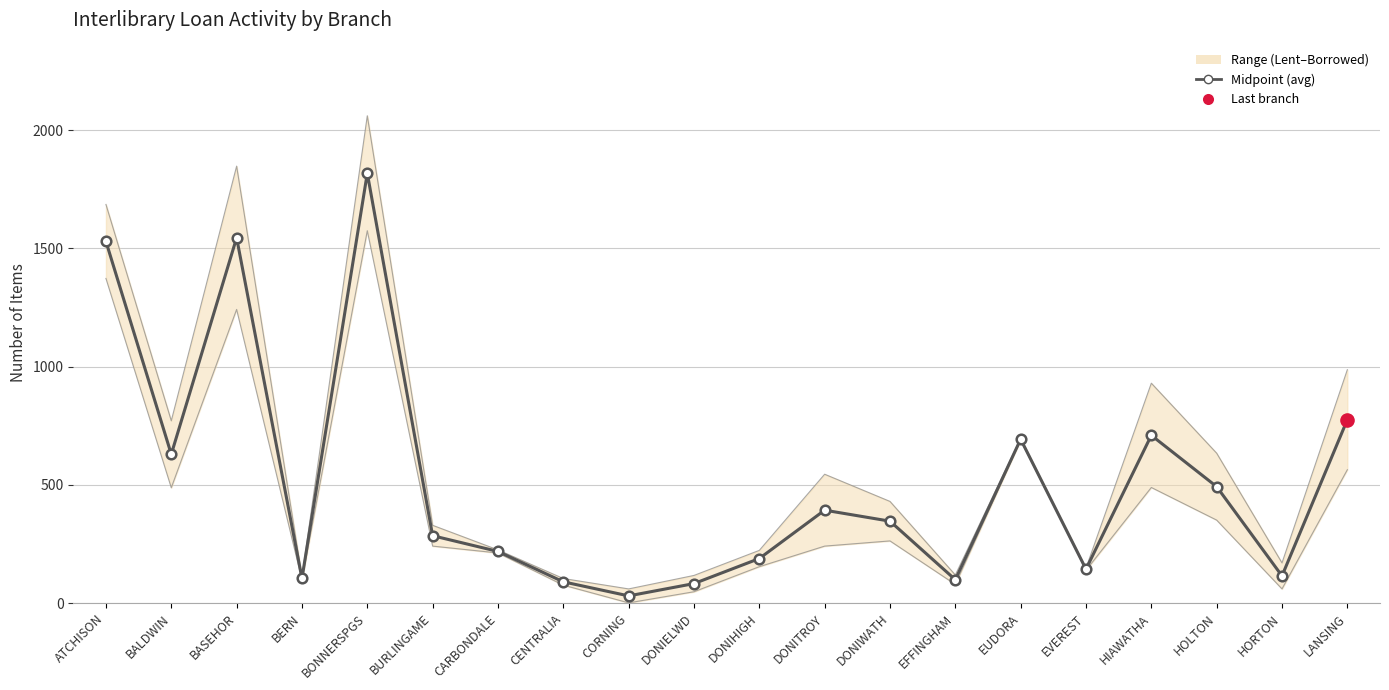

Approximately how many times larger is the value at EFFINGHAM compared to BERN?

0.9